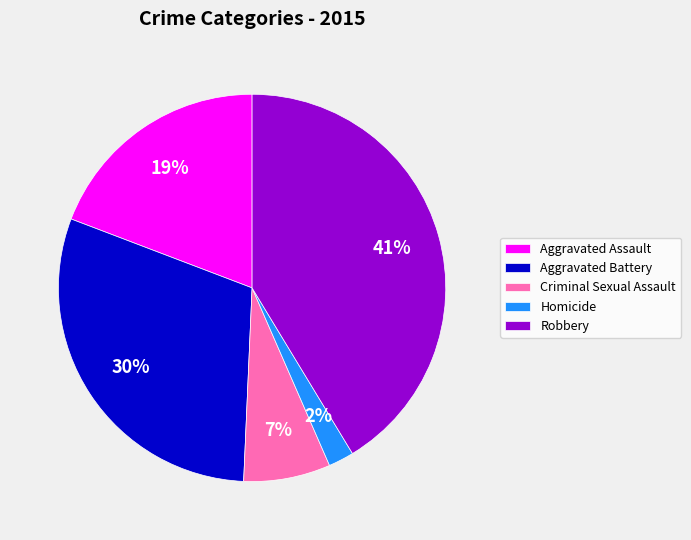

Count the number of slices in the pie.

5